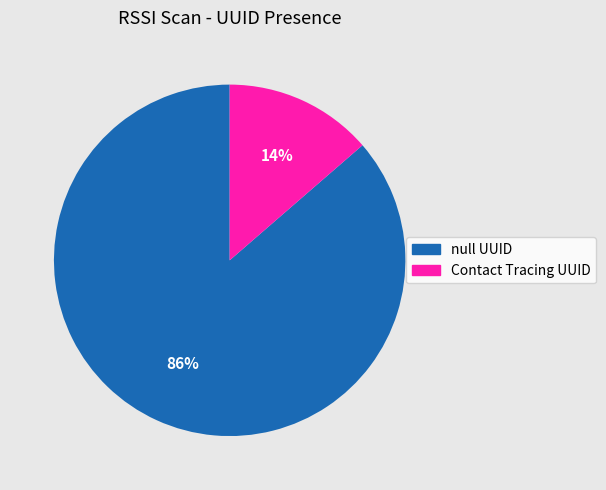

To the nearest percent, what is the average slice percentage?

50%